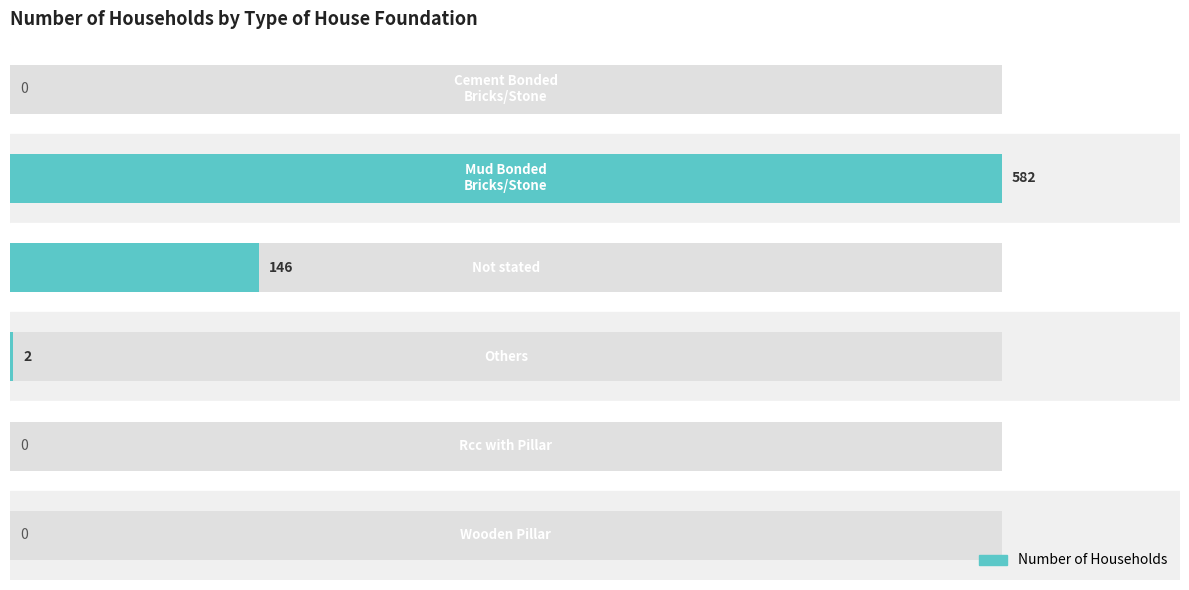

What is the value of the 4th bar from the left?

2